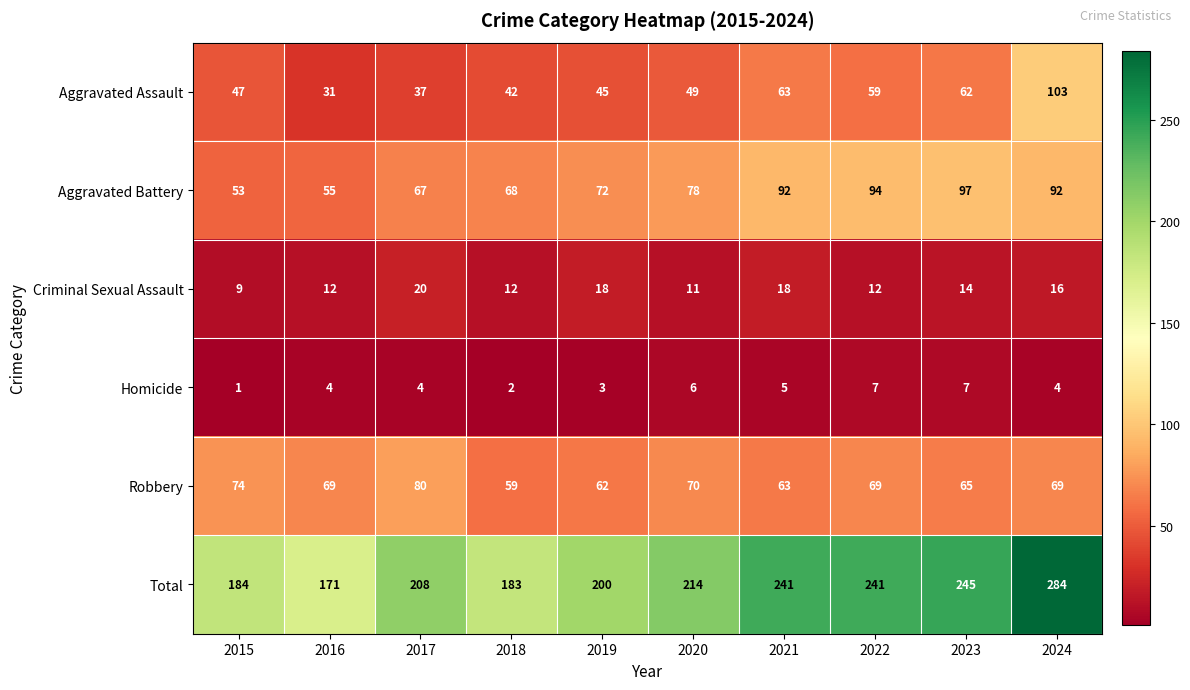

What value does the Criminal Sexual Assault series have at 2021?

18